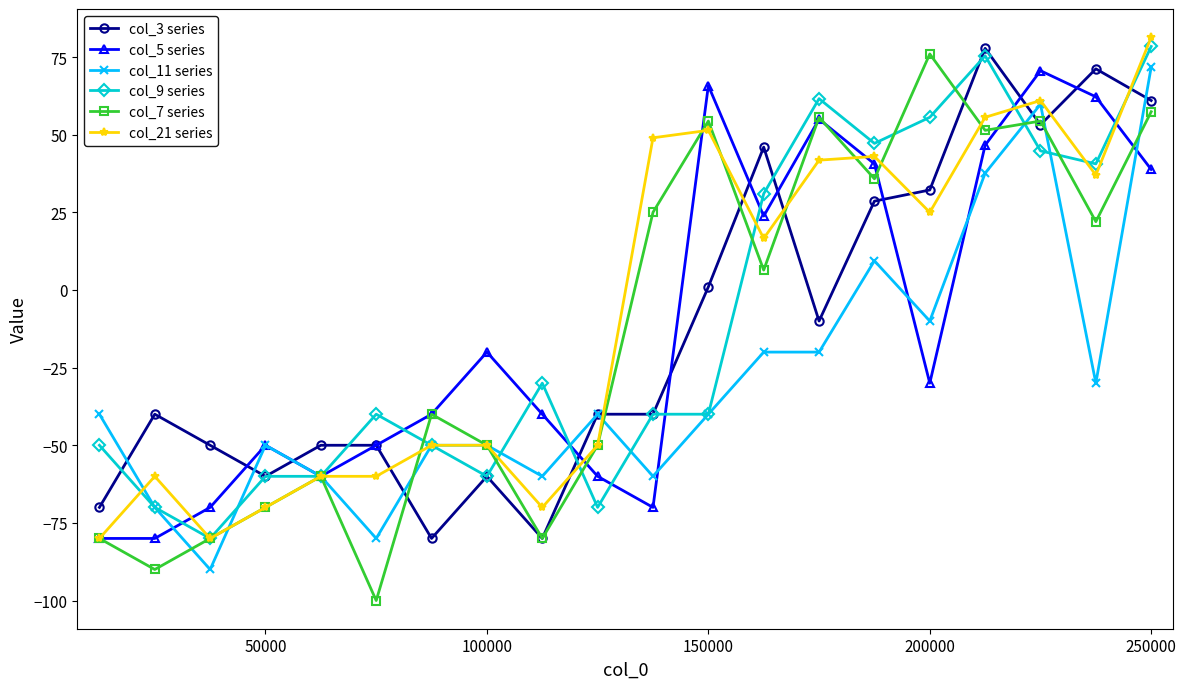

What is the value of the col_3 series point at the 1st from the left?

-70.0